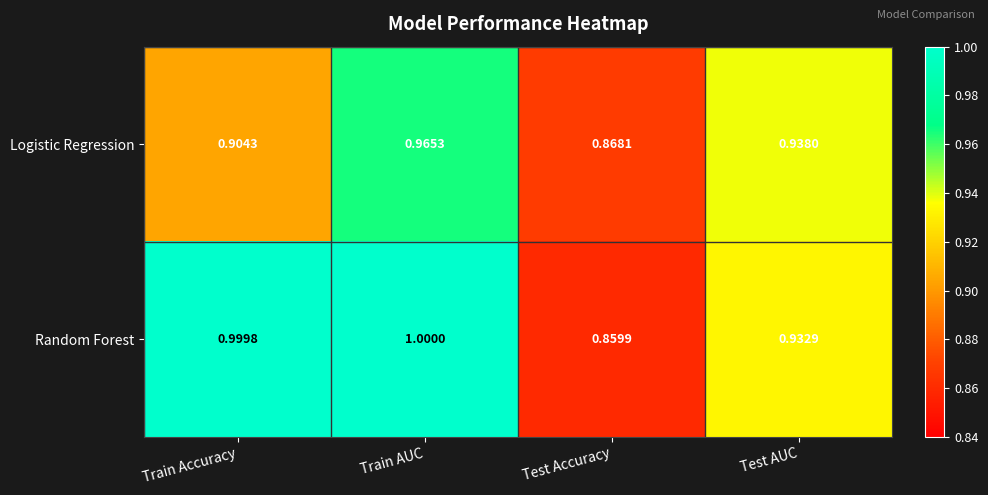

Which label corresponds to the smallest value in the chart?

Test Accuracy